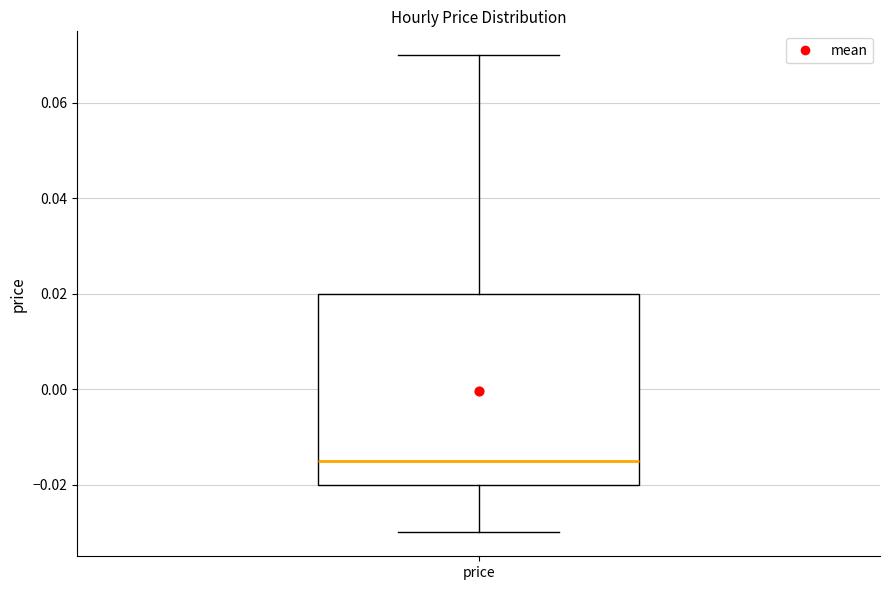

Transcribe this box plot: give where the median line is, the range the box spans, and where the two whiskers end, as read against the y-axis. The values are not printed on the chart, so give them approximately, as read against the axis.

median -0.014, box -0.020 to 0.020, whiskers -0.030 to 0.070